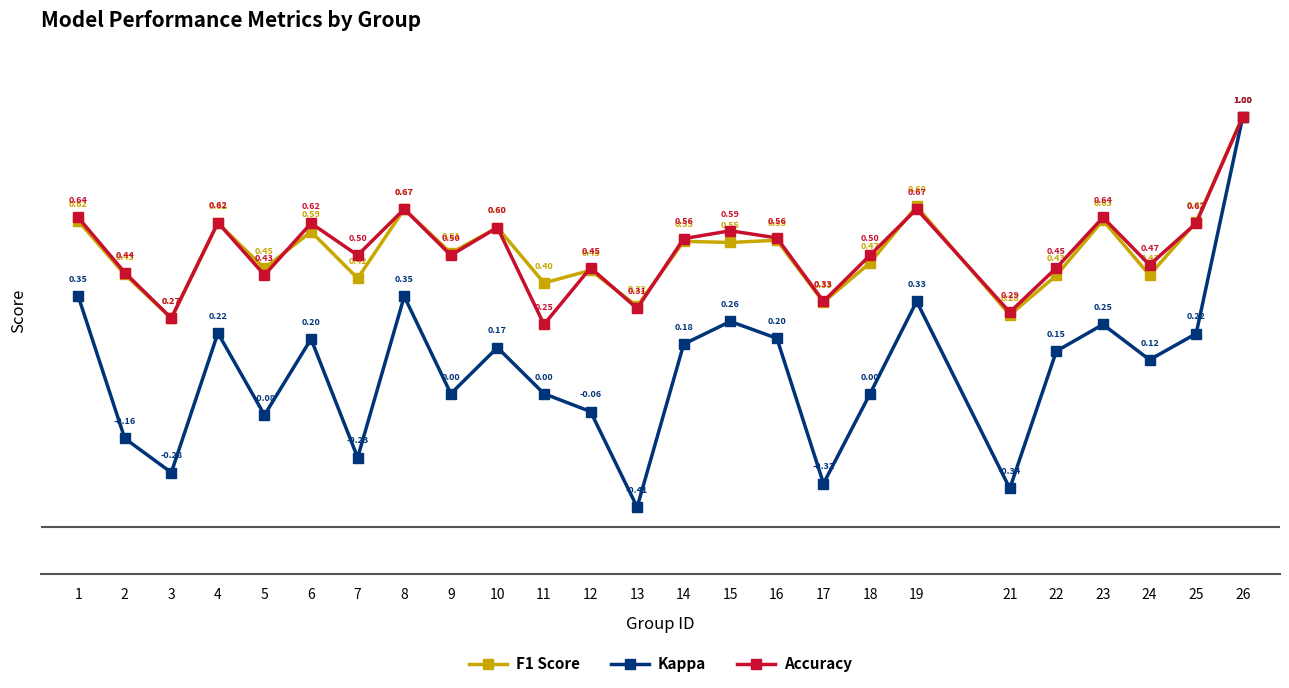

Between 7 and 19, which series saw the biggest shift?

Kappa